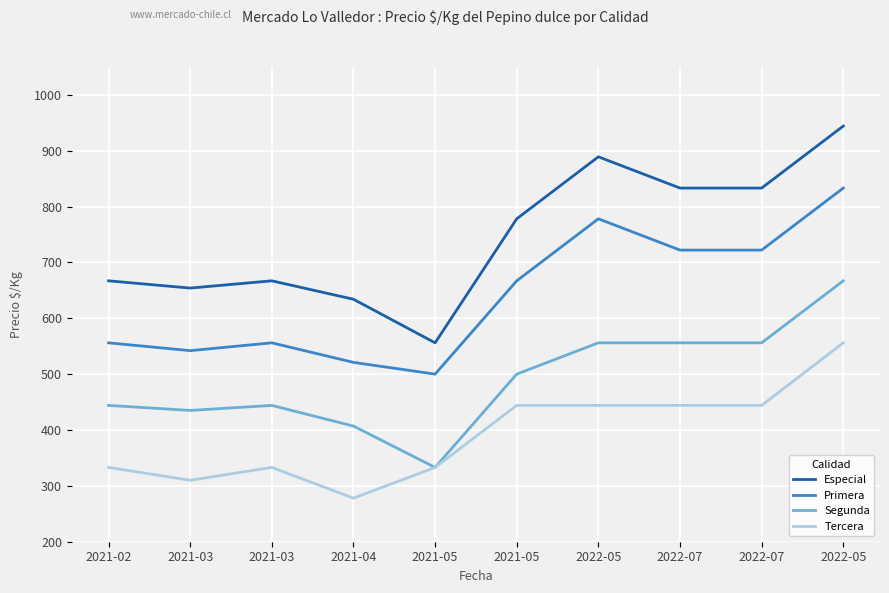

At which category is the sum across all series the highest?

2022-05